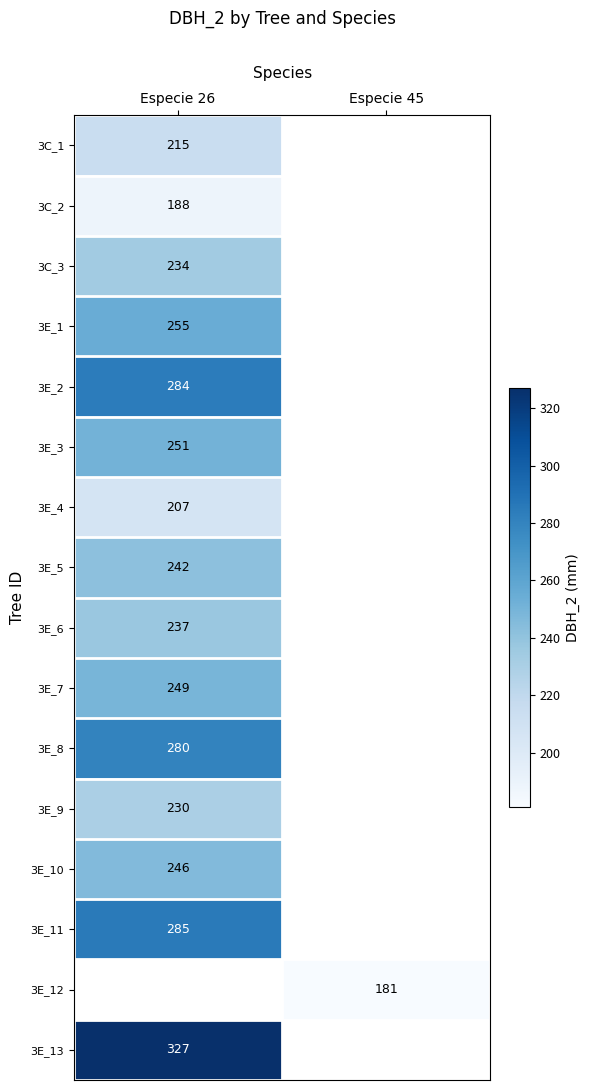

Is it true that 3E_9 equals 230 at Especie 26?

True